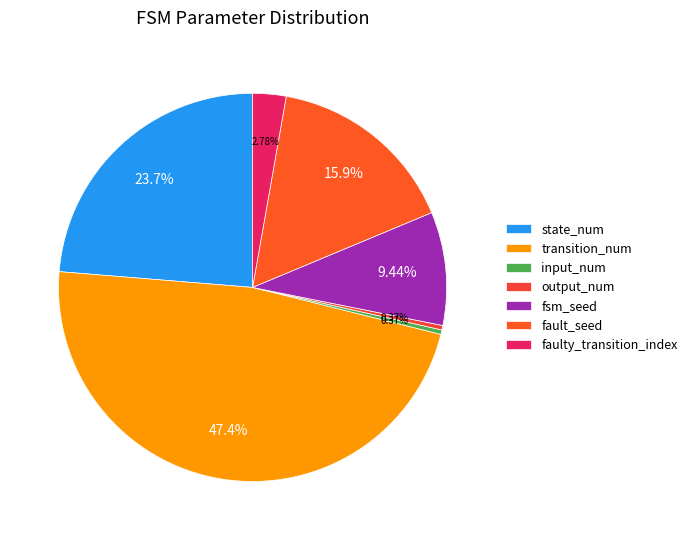

What percentage do transition_num and input_num together represent?

47.8%